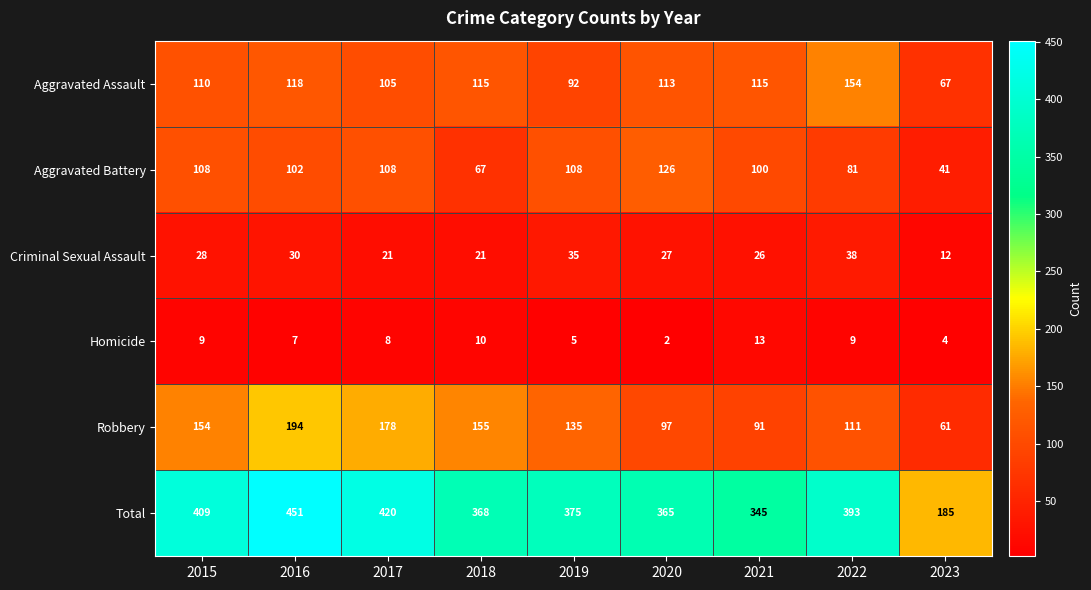

Which series changed the most between 2022 and 2023?

Total